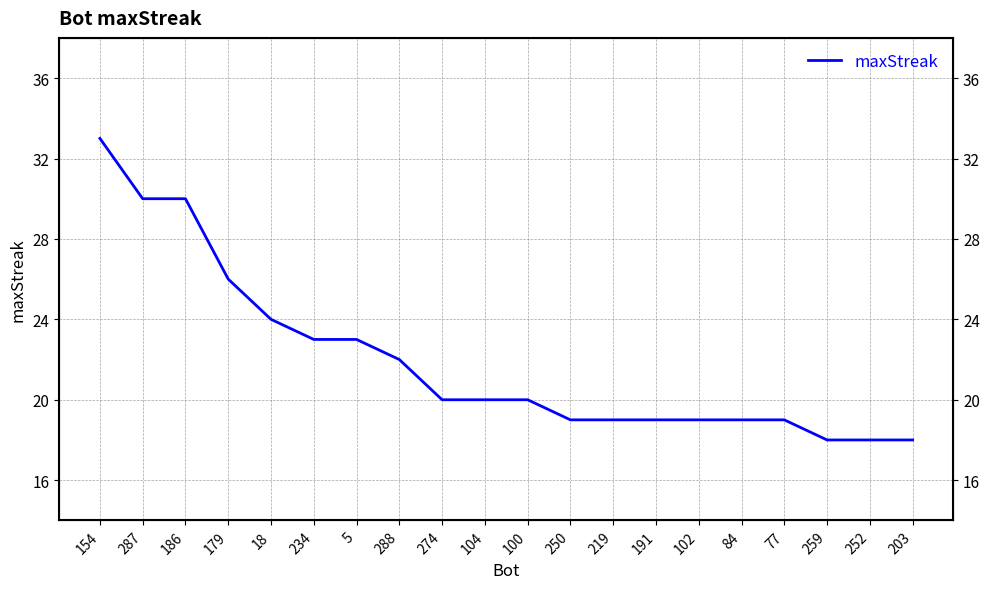

What is the difference between the maximum and second lowest values?

15